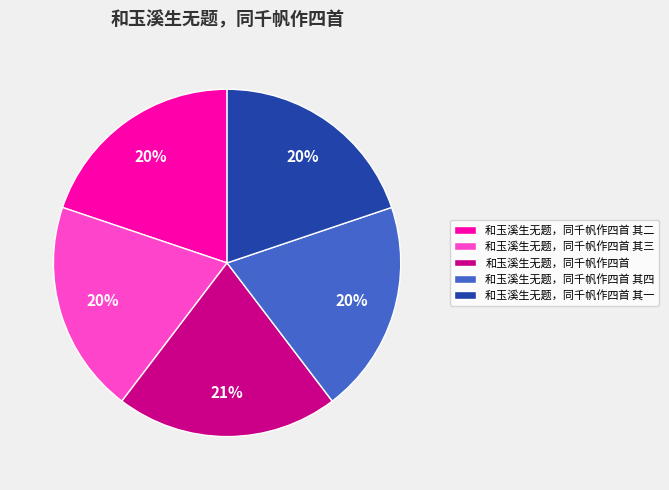

Does 和玉溪生无题，同千帆作四首 其一 account for over 50% of the chart?

No